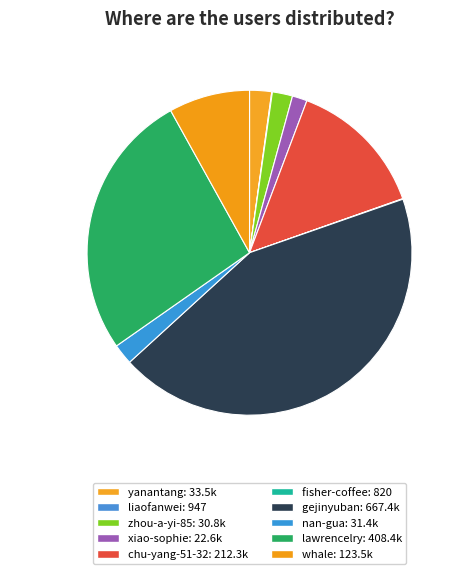

Which category has the smallest portion of the pie?

fisher-coffee